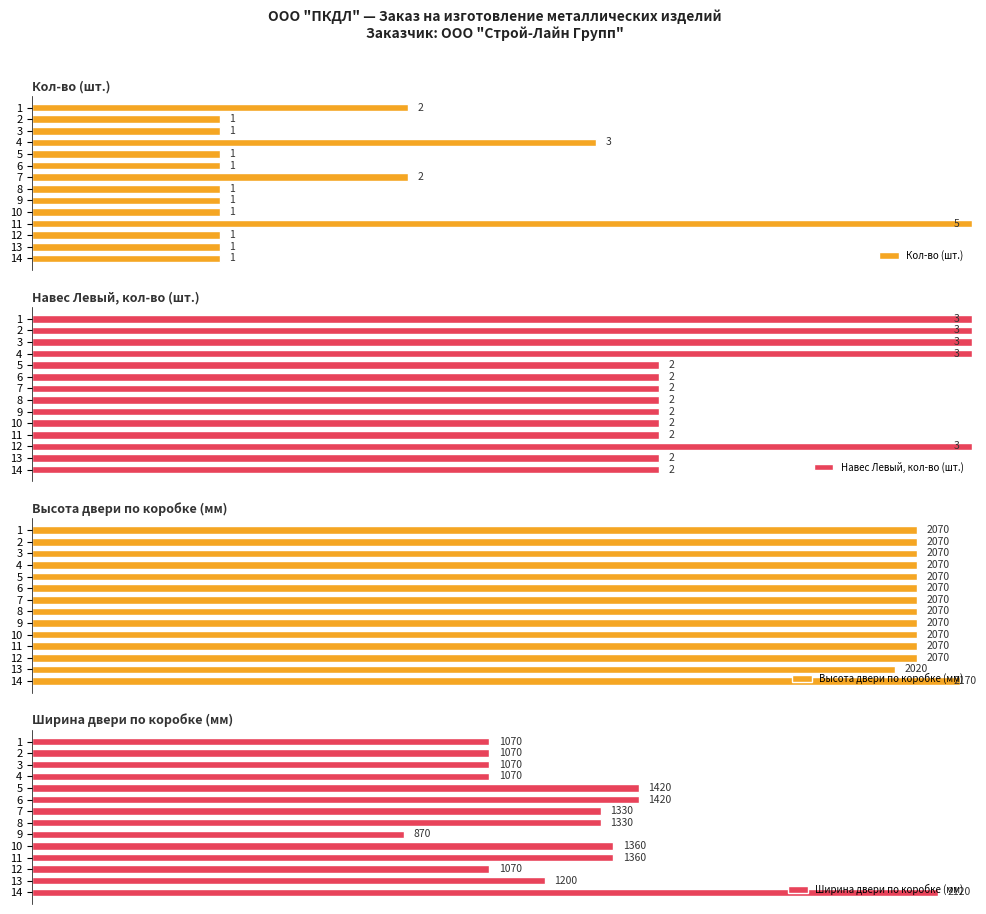

How many bars are there in each group?

4